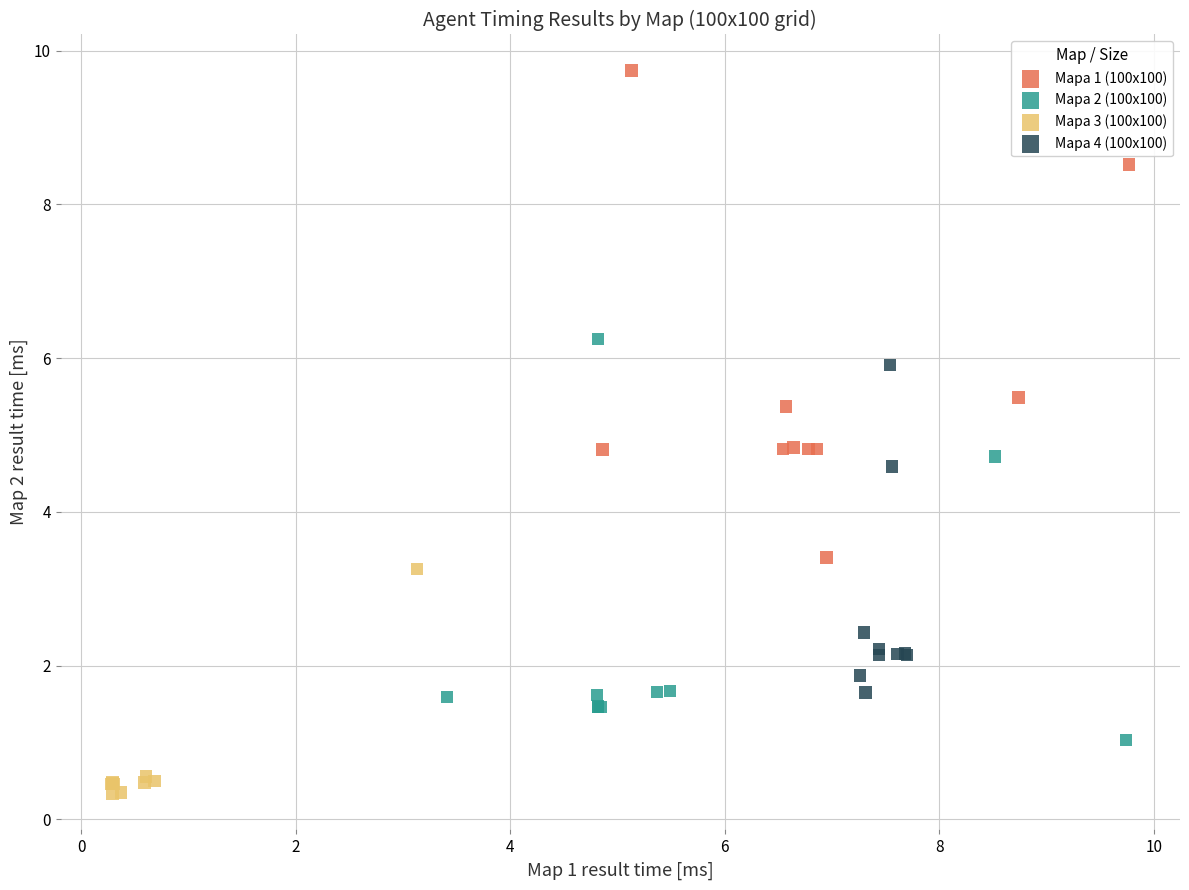

Which series contains the lowest Y value?

Mapa 3 (100x100)